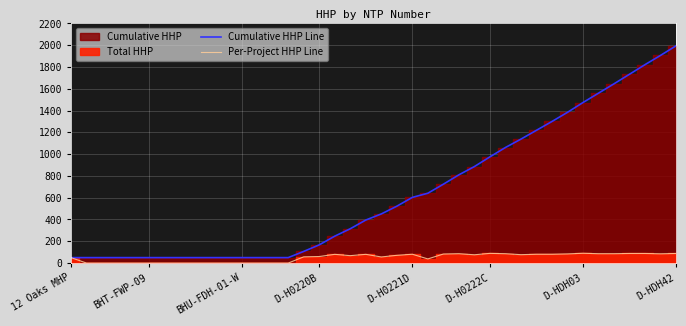

What position from the left is 38?

39